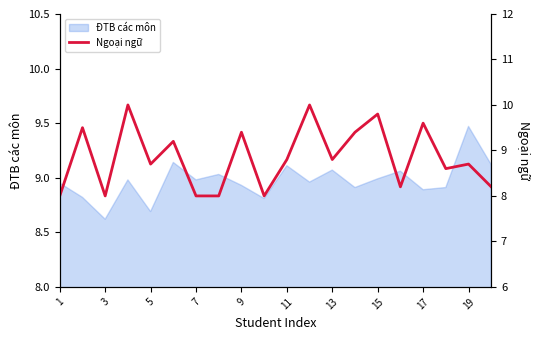

Reading left to right, what are all the values shown in this chart?

8.0	9.5	8.0	10.0	8.7	9.2	8.0	8.0	9.4	8.0	8.8	10.0	8.8	9.4	9.8	8.2	9.6	8.6	8.7	8.2